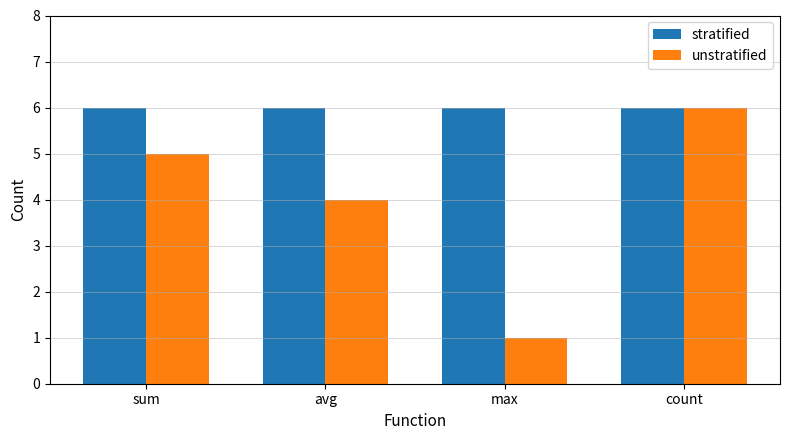

Between avg and count, which series saw the biggest shift?

unstratified